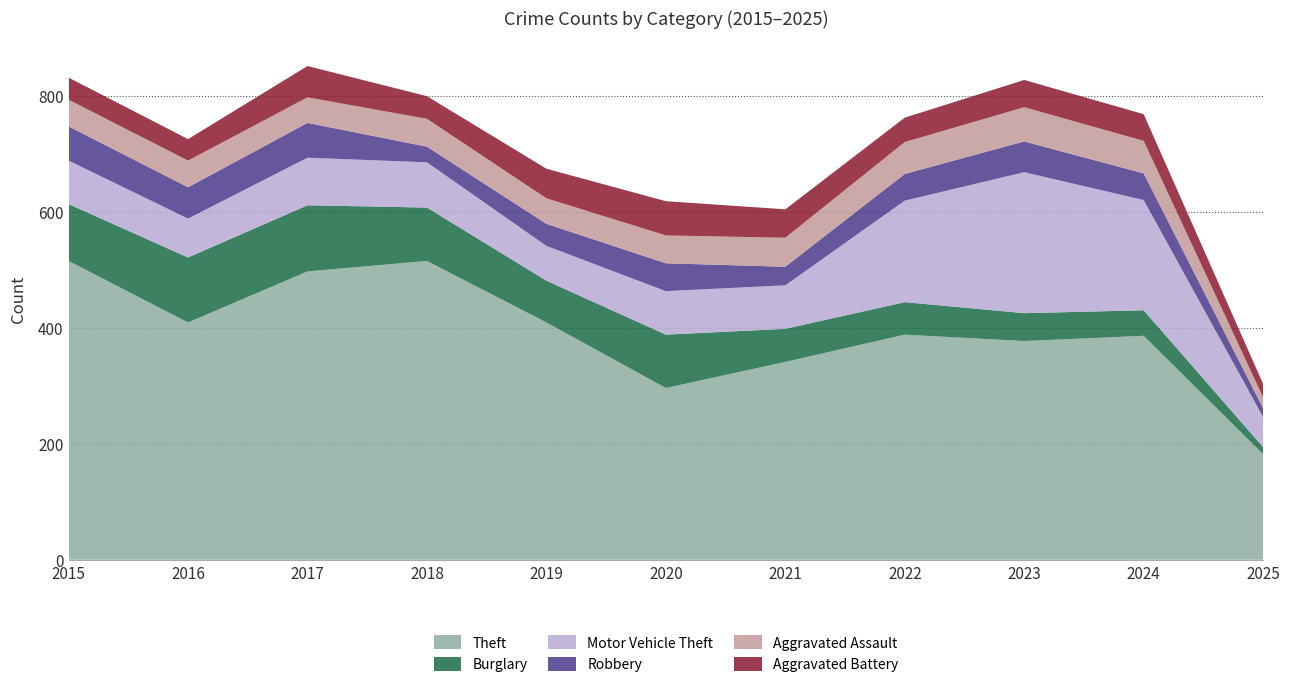

Reading right to left, extract all data points from this chart.

Theft: 2025=182	2024=386	2023=377	2022=388	2021=341	2020=296	2019=409	2018=515	2017=497	2016=409	2015=515
Burglary: 2025=12	2024=44	2023=48	2022=56	2021=57	2020=92	2019=72	2018=92	2017=114	2016=112	2015=98
Motor Vehicle Theft: 2025=52	2024=190	2023=243	2022=175	2021=75	2020=75	2019=60	2018=78	2017=82	2016=67	2015=75
Robbery: 2025=15	2024=46	2023=53	2022=46	2021=32	2020=48	2019=38	2018=27	2017=60	2016=54	2015=59
Aggravated Assault: 2025=19	2024=56	2023=59	2022=55	2021=50	2020=48	2019=44	2018=48	2017=44	2016=46	2015=46
Aggravated Battery: 2025=23	2024=46	2023=47	2022=42	2021=49	2020=59	2019=51	2018=39	2017=54	2016=37	2015=38